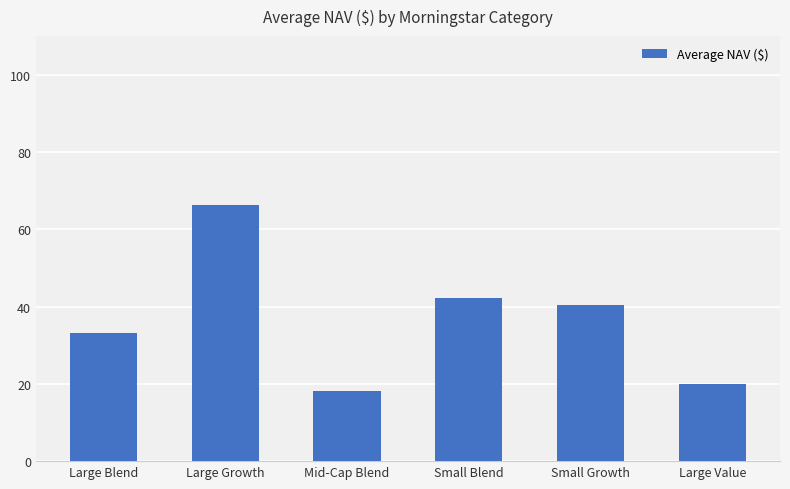

Which has a higher value, Small Growth or Large Value?

Small Growth